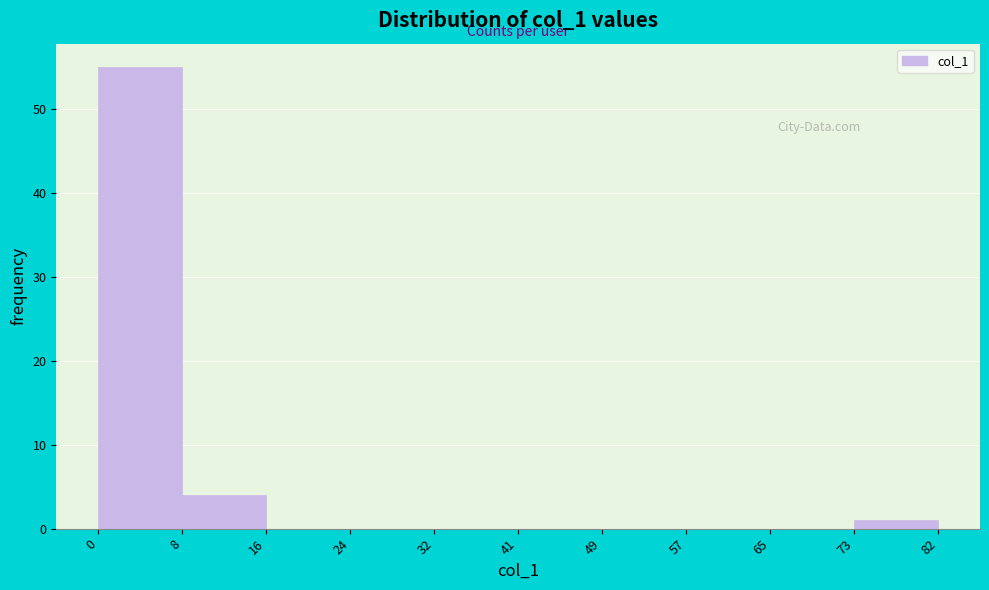

How tall is the bar that spans 73 to 82 on the x-axis? The values are not printed on the chart, so give them approximately, as read against the axis.

1